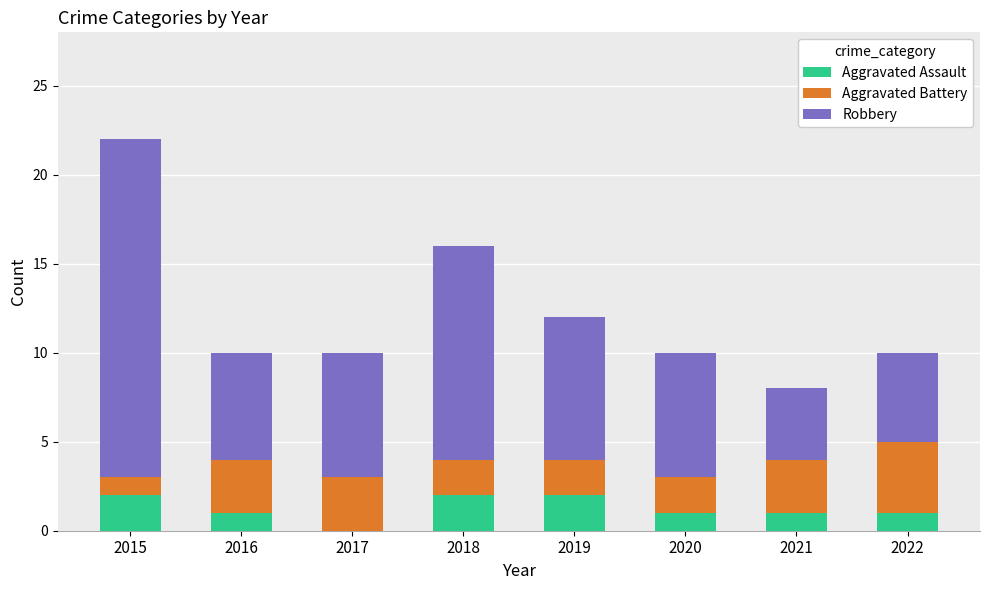

Are the bars grouped side by side (vs. stacked)?

No